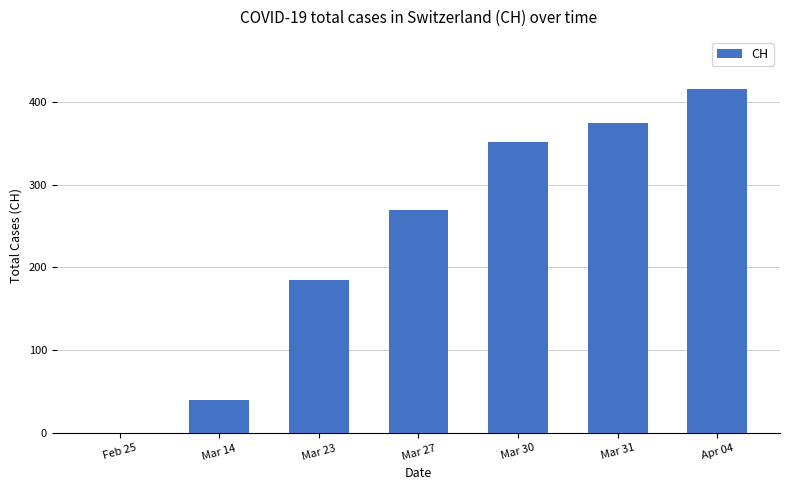

Is it true that the value at Mar 27 is 270?

True